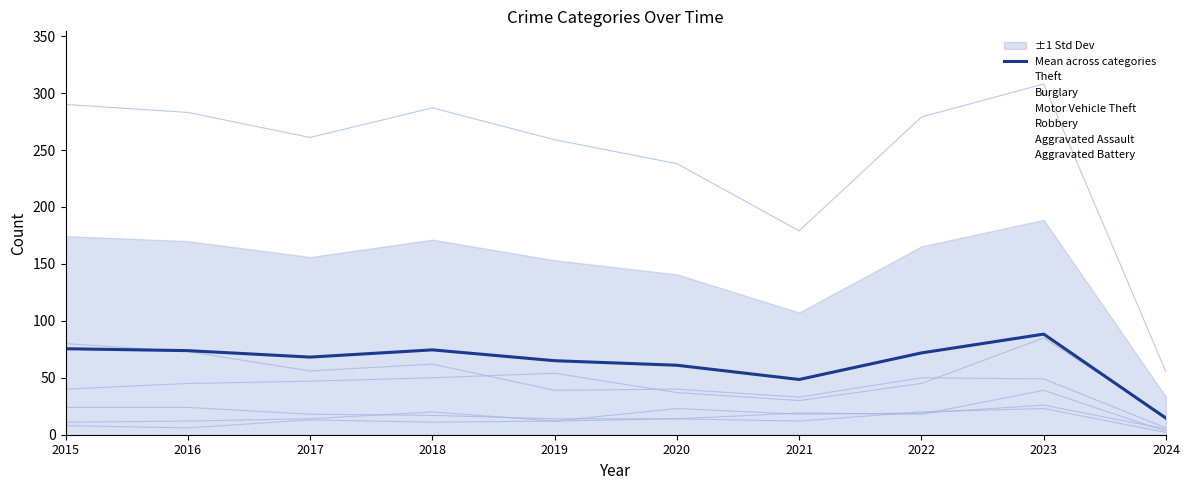

Where is the first local maximum for Robbery?

2021